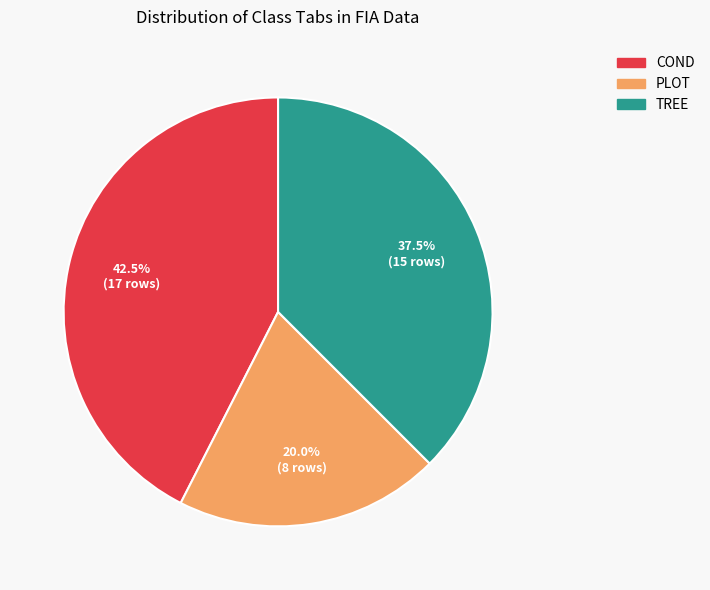

What percentage is the PLOT slice, to the nearest percent?

20%